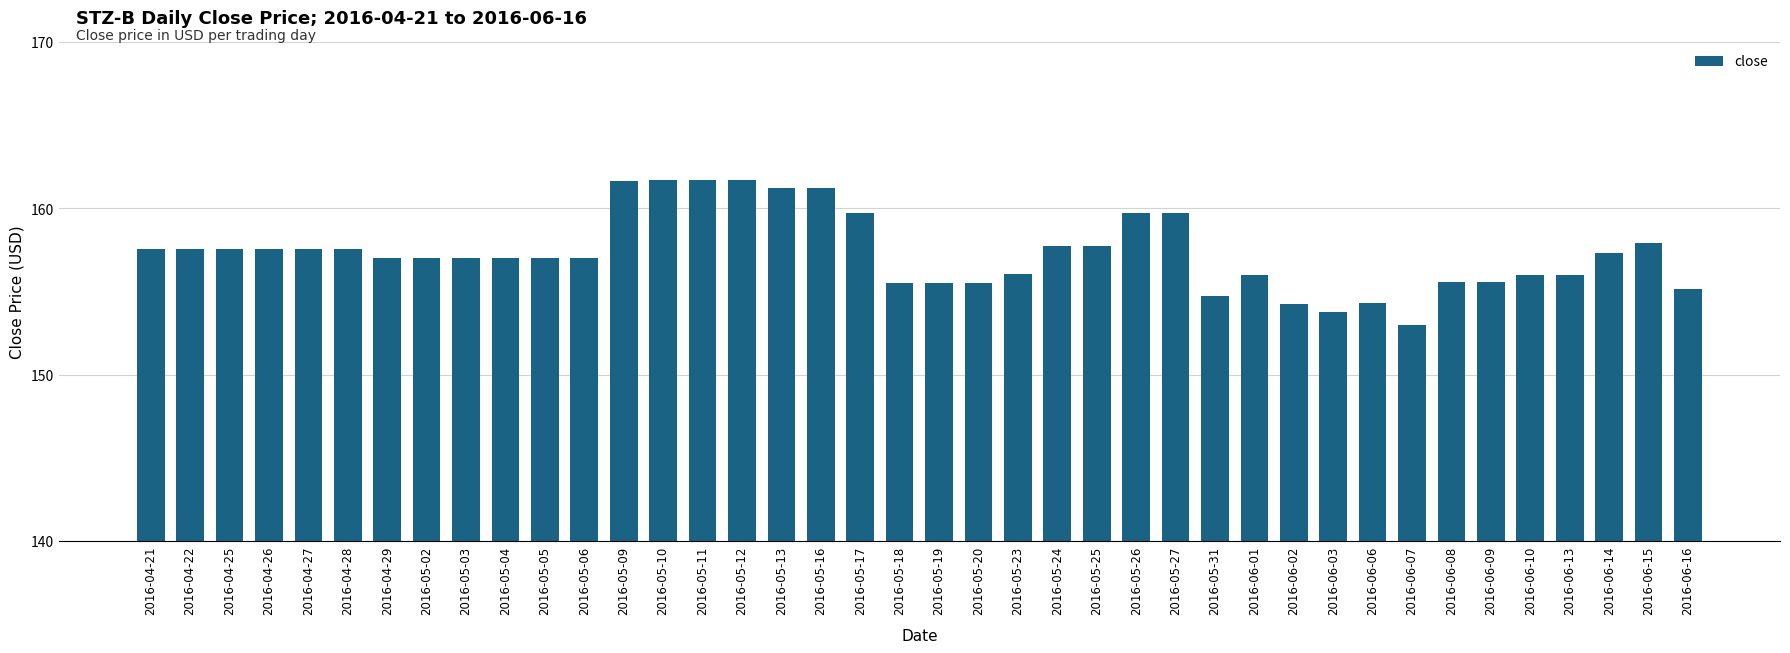

The chart shows a value of 57.7 at 2016-06-09. True or false?

False